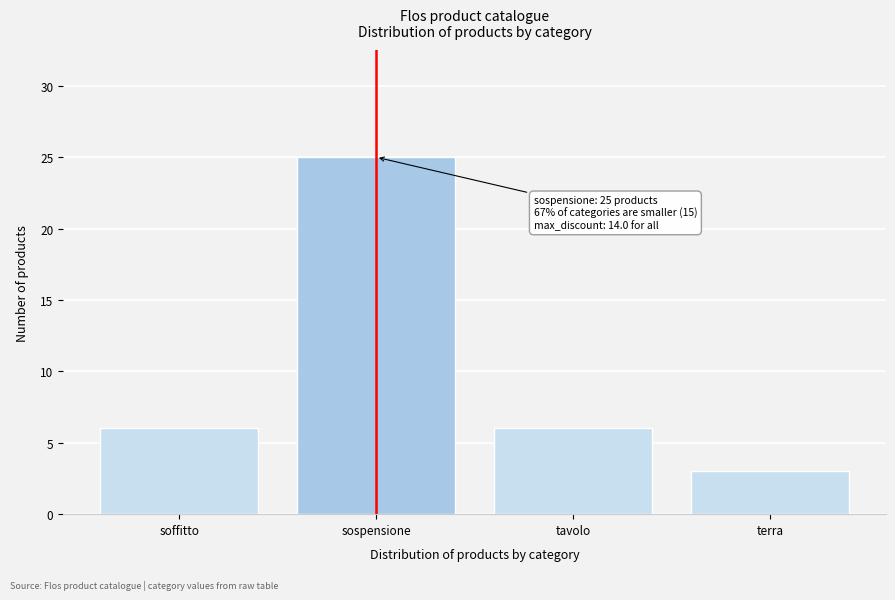

Reading left to right, transcribe all the data shown in this chart.

6	25	6	3